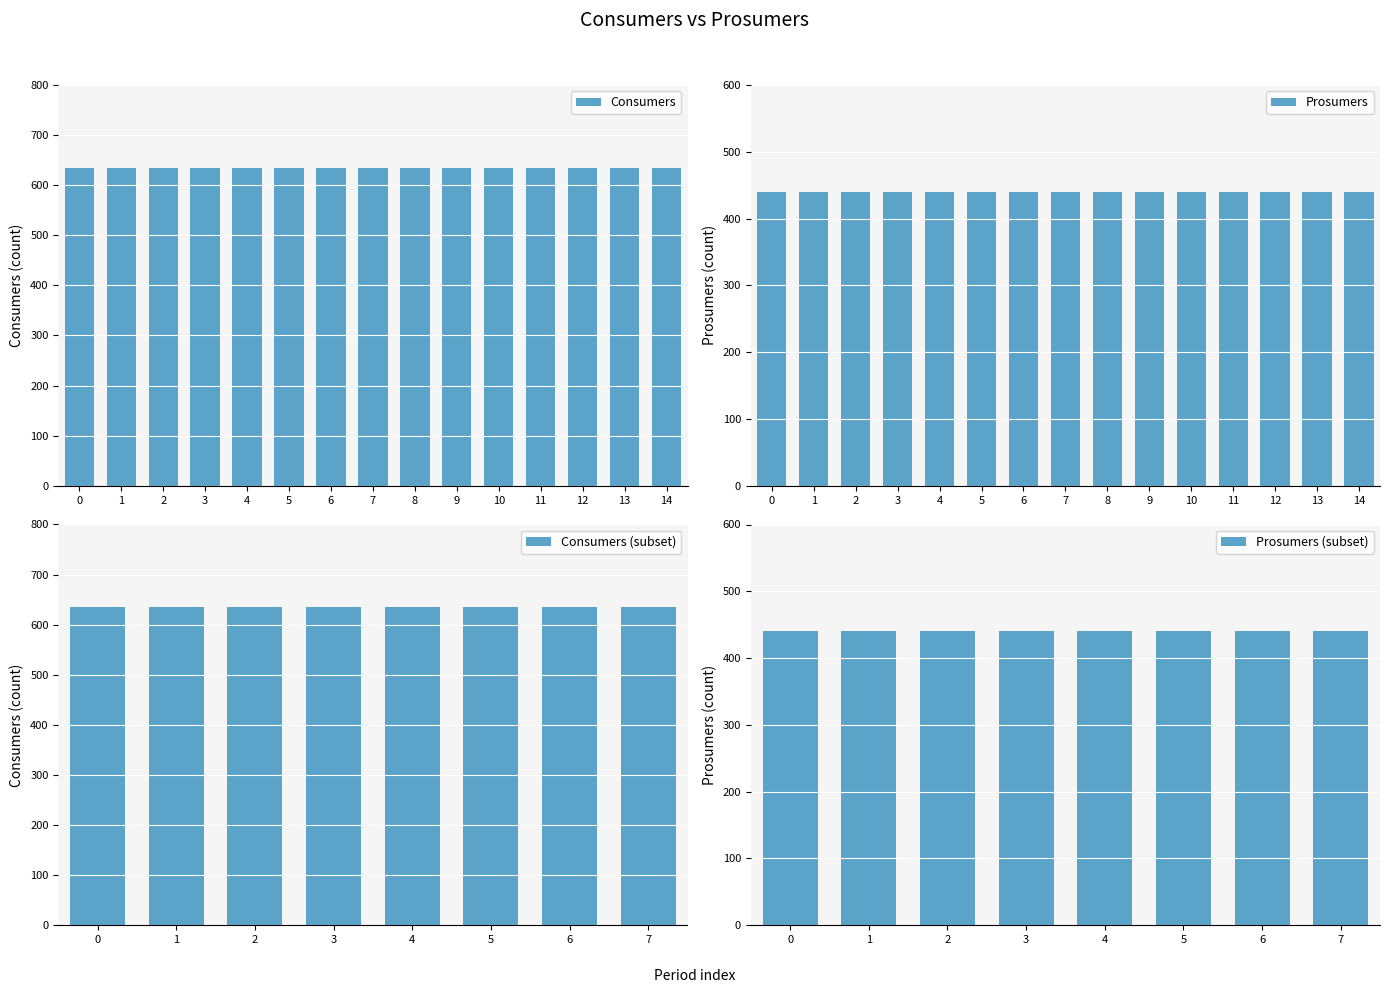

At how many categories does at least one series exceed 486?

15